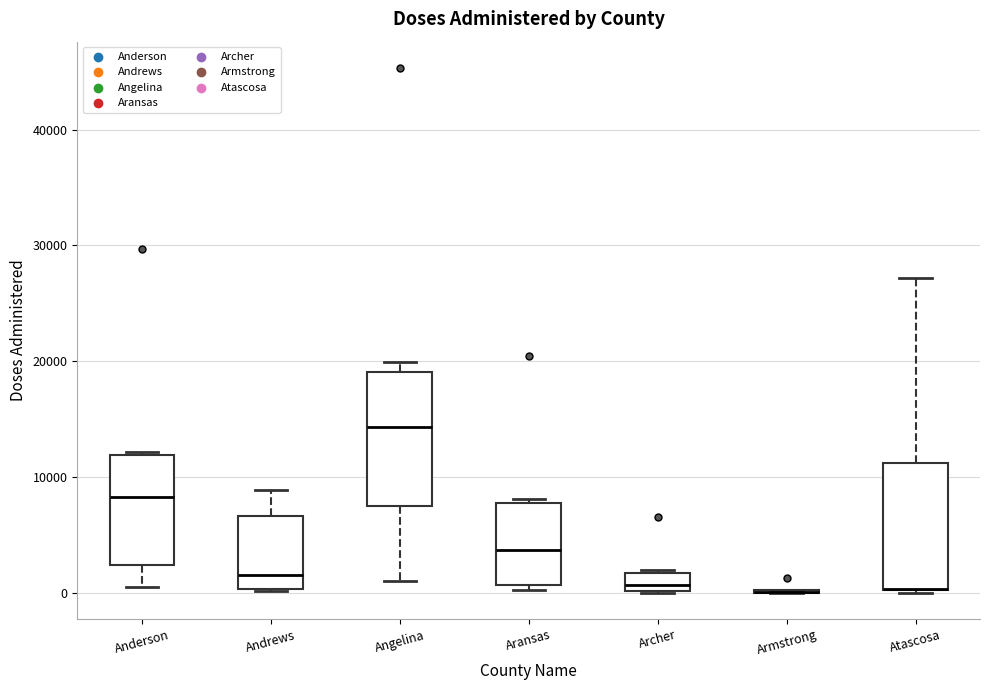

Where does the median line of the box for Aransas sit on the y-axis? The values are not printed on the chart, so give them approximately, as read against the axis.

4000